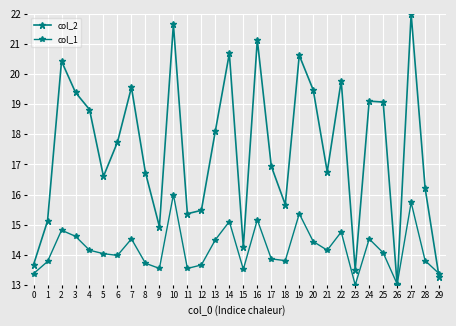

How many lines are shown in the chart?

2